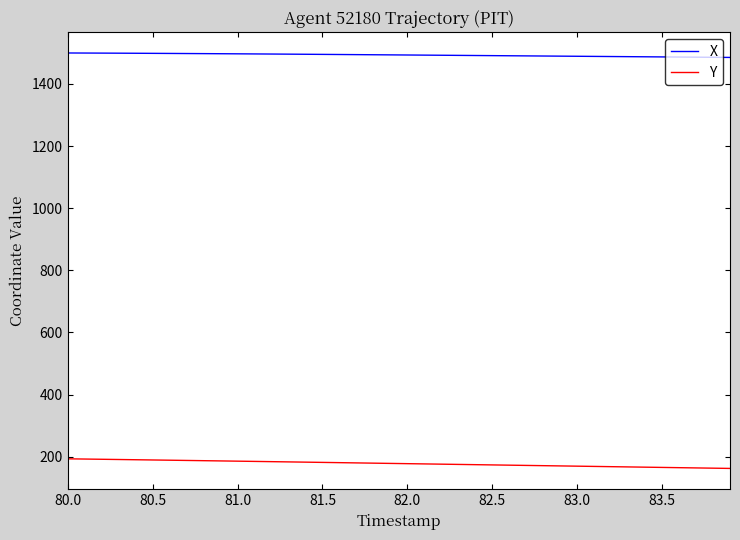

What is the maximum value shown in the chart?

1499.6